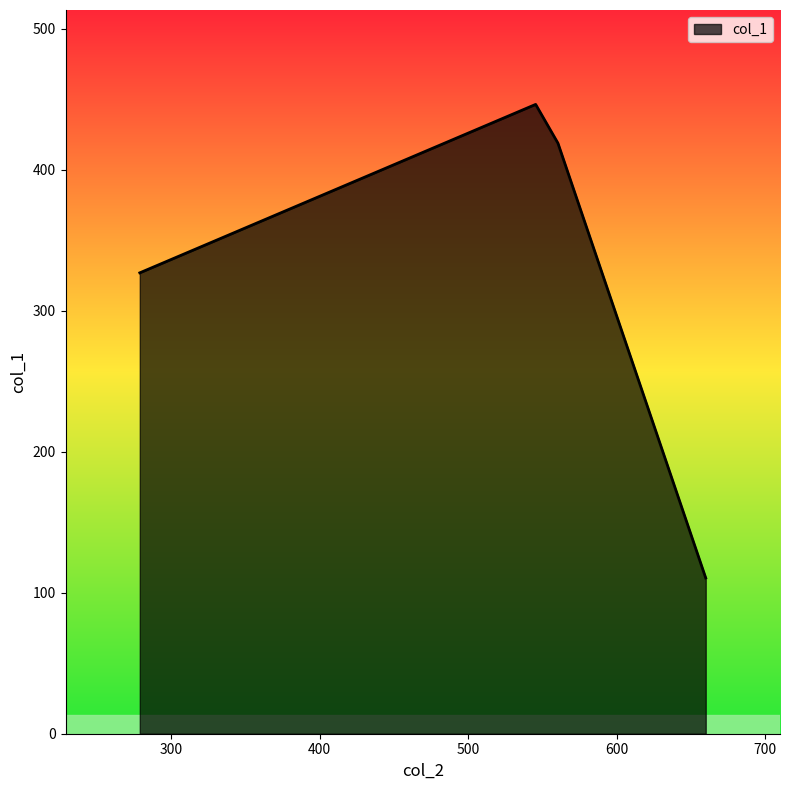

What is the difference between the maximum and minimum values?

336.0